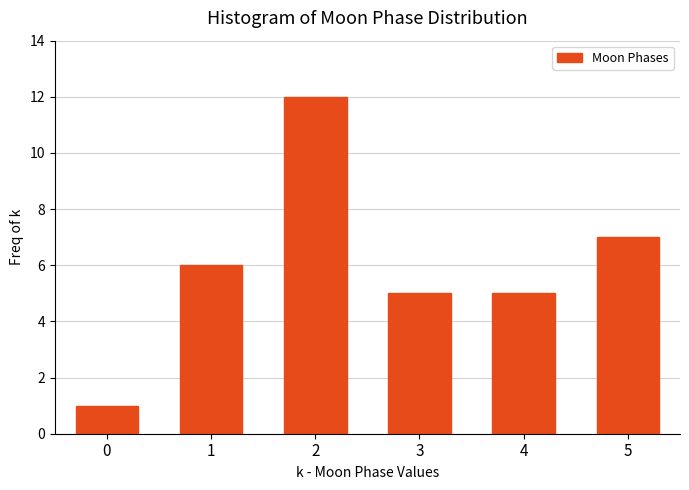

Reading left to right, extract all data points from this chart.

1	6	12	5	5	7